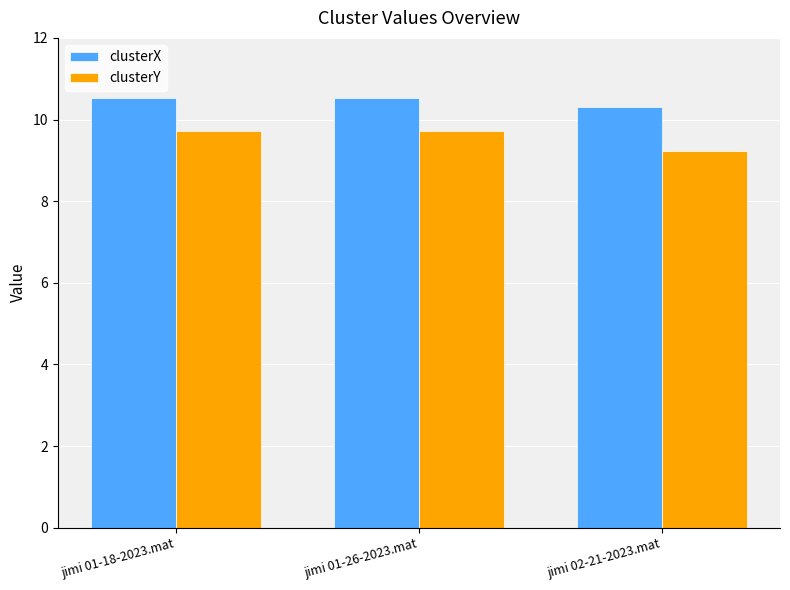

The clusterY series shows 5.0 at jimi 01-18-2023.mat. True or false?

False